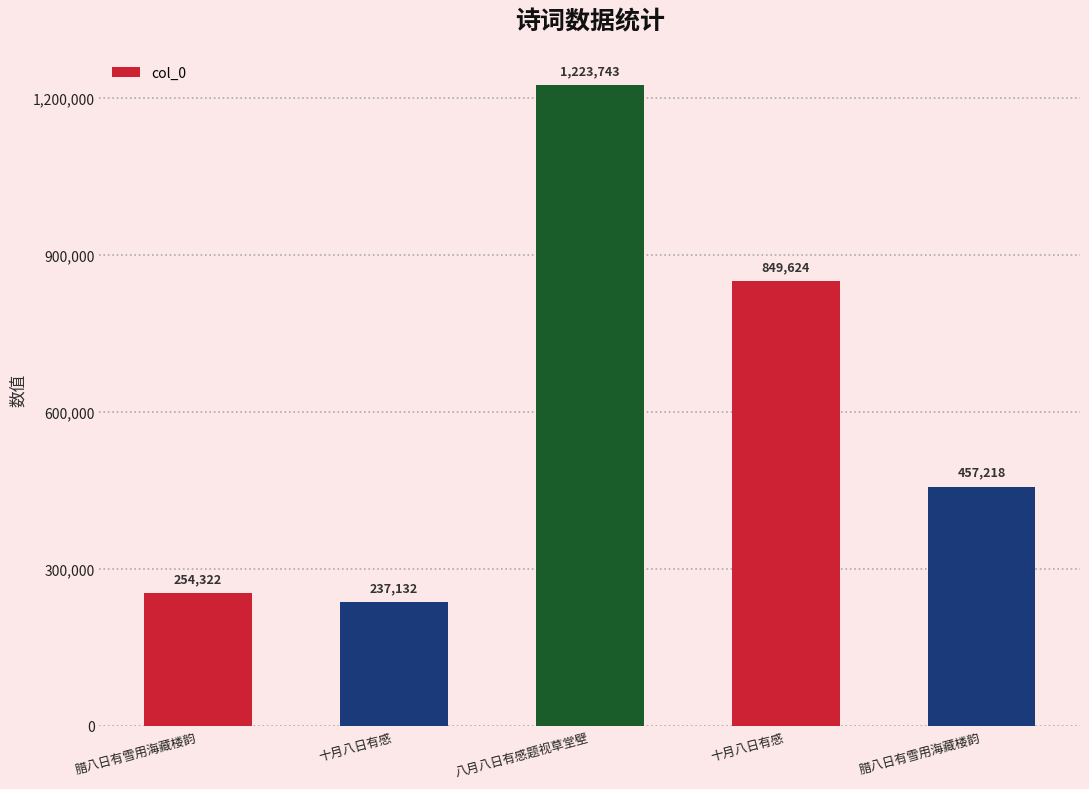

What is the greatest value displayed?

1223743